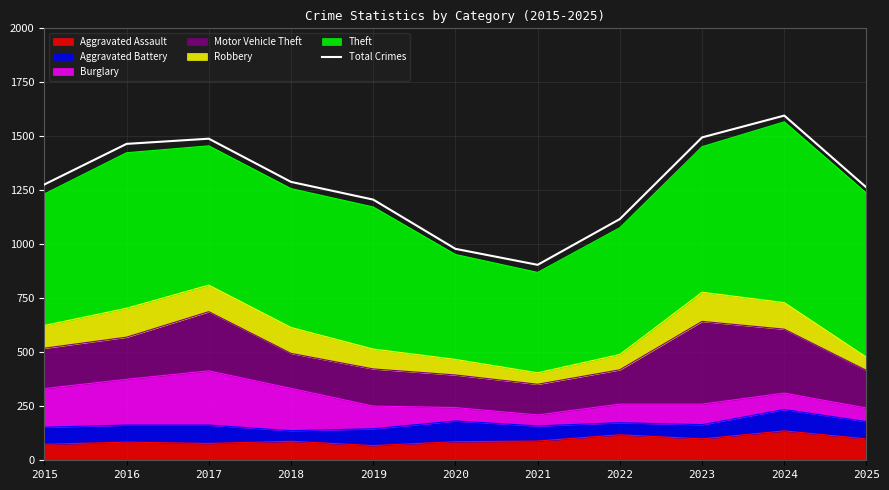

What is the change in value from 2020 to 2024?

+617